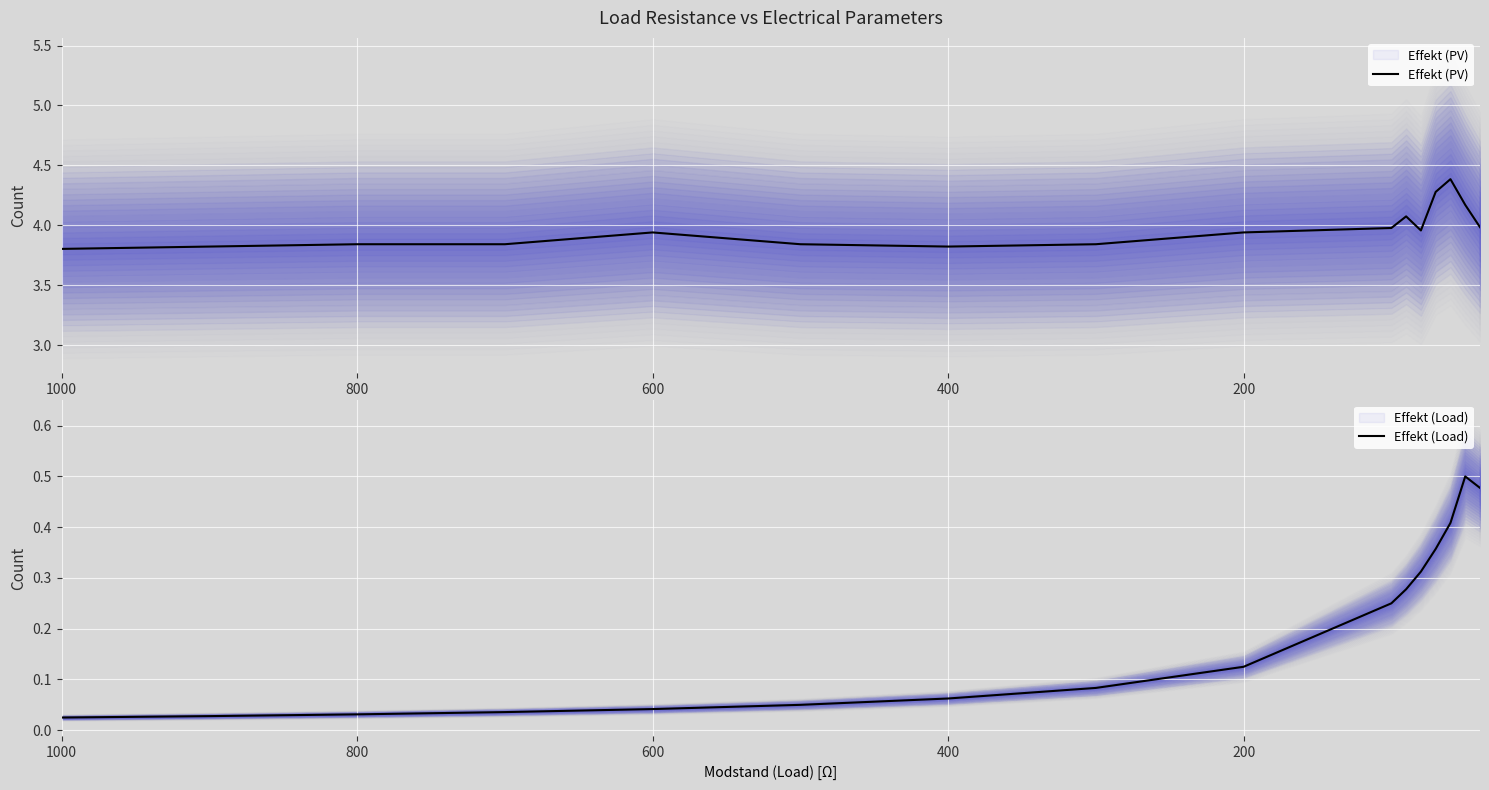

The Effekt (PV) series shows 5.8 at 9. True or false?

False